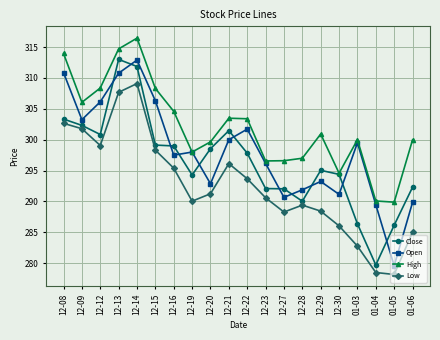

What is the total value across all series at 12-13?

1246.1